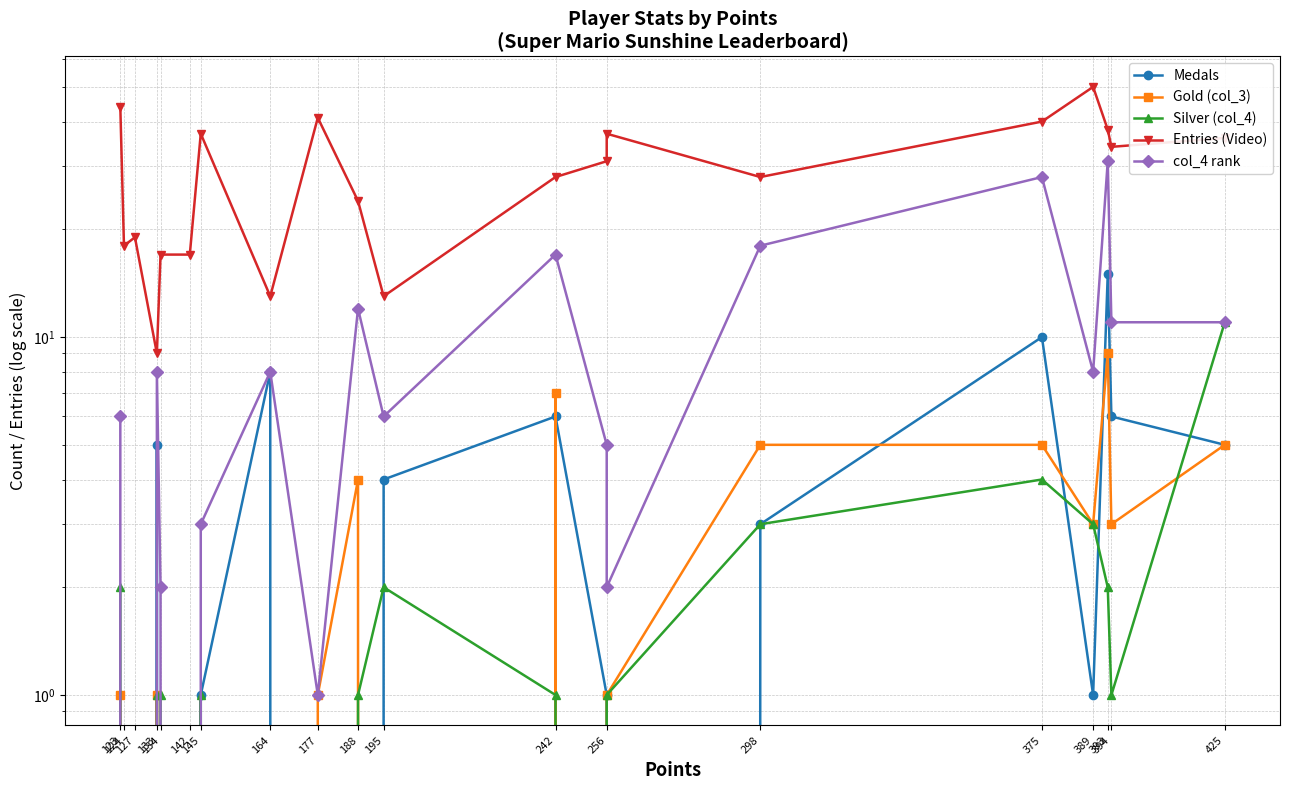

How many series are shown in this chart?

5